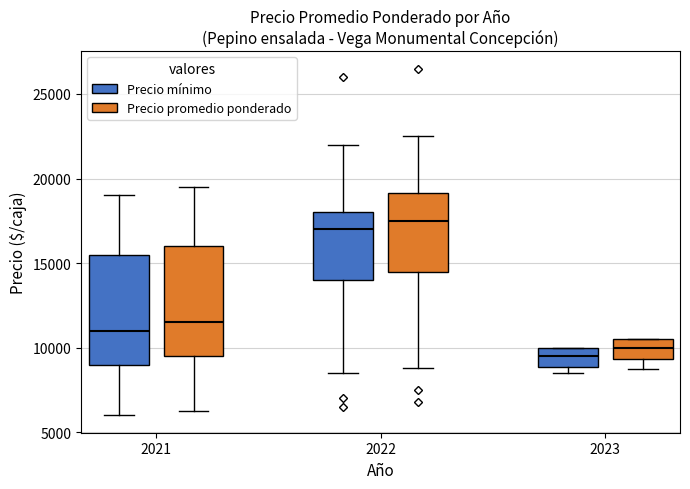

Which box has the lowest median line?

2023 (Precio mínimo)